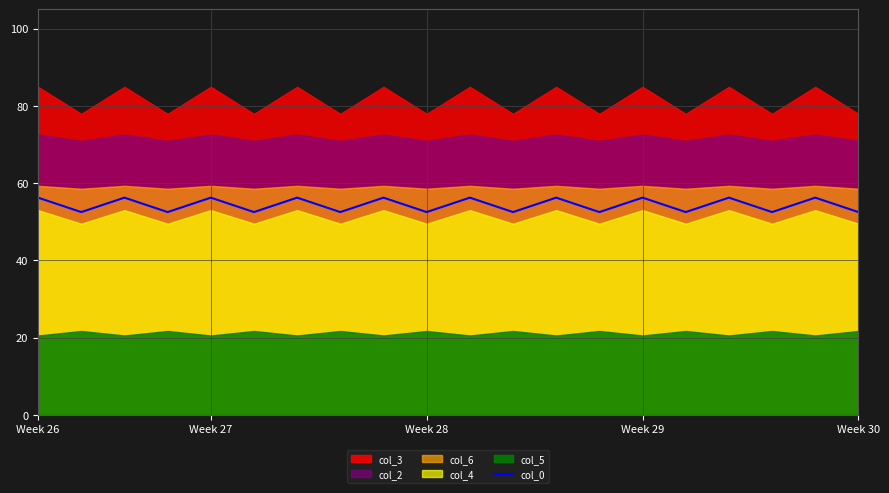

What is the highest value of the col_0 series?

56.2